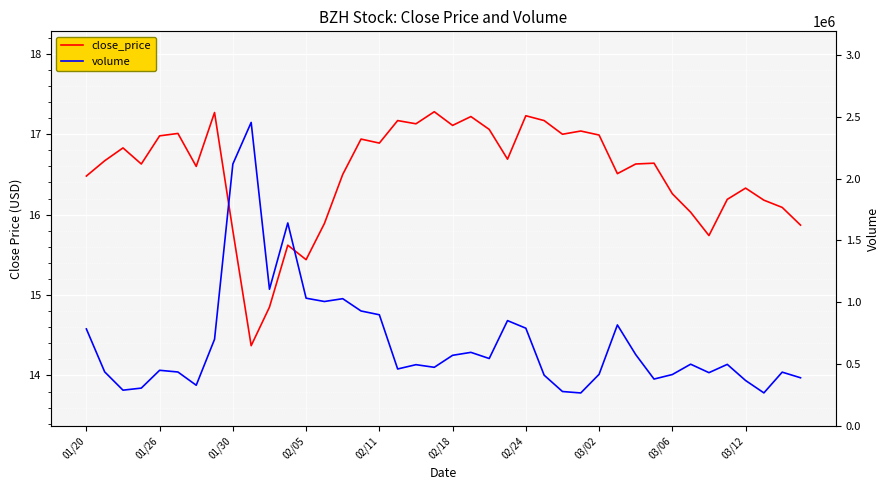

Is it true that close_price equals 3.4 at 31?

False